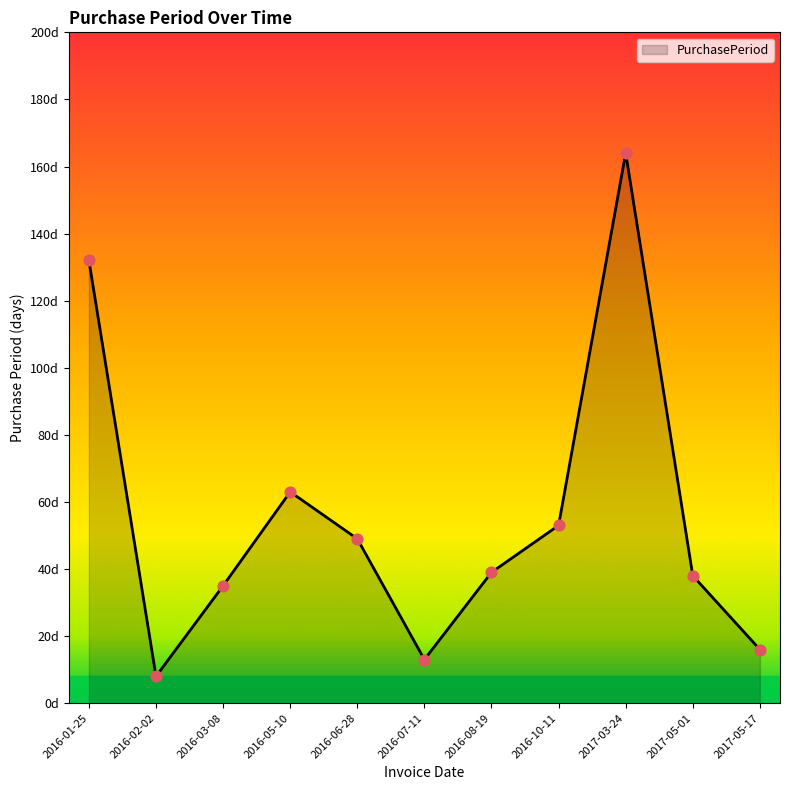

What is the change in value from 2016-05-10 to 2017-03-24?

+101